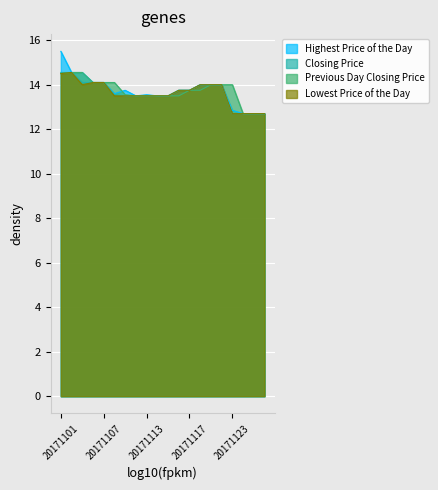

Which series changed the most between 20171101 and 20171121?

Highest Price of the Day